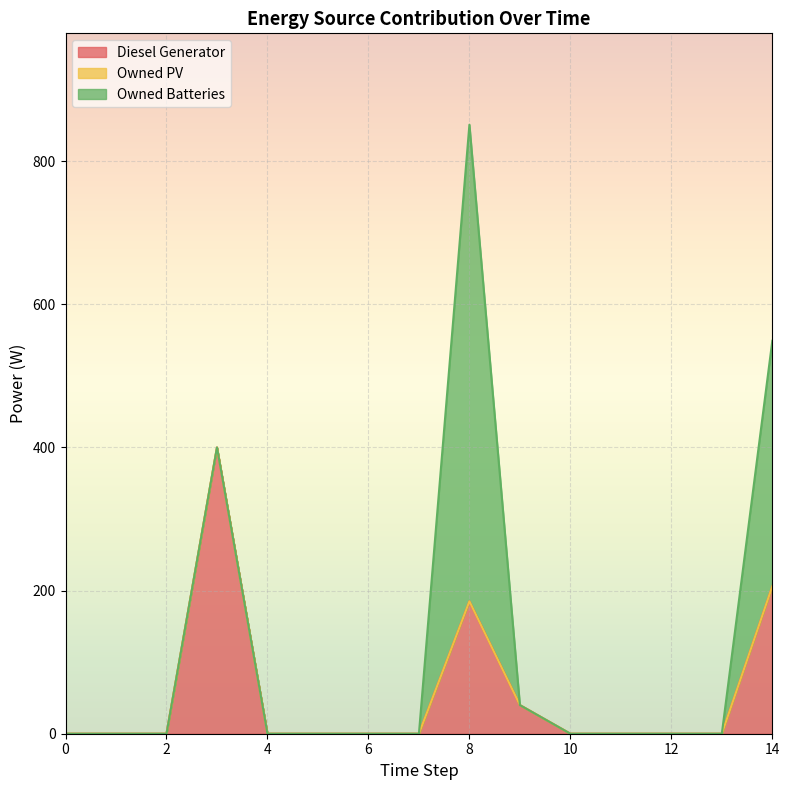

How many lines are shown in the chart?

3